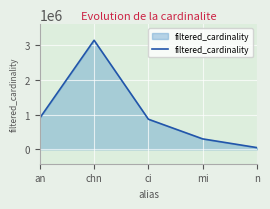

What is the difference between the values at n and mi?

251236